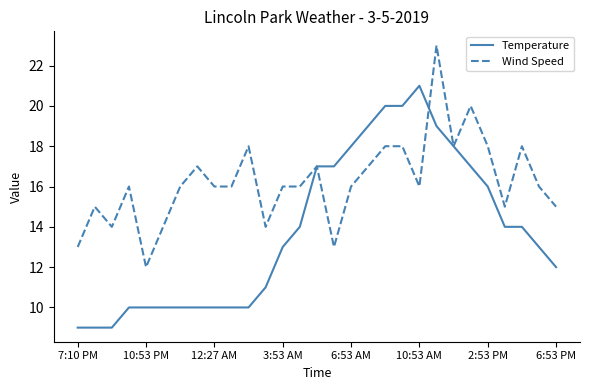

What is the sum of all Temperature values?

400